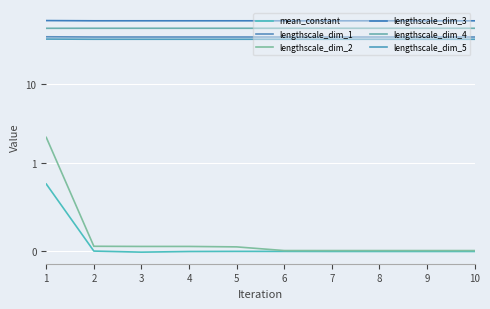

Which label corresponds to the smallest value in the chart?

3